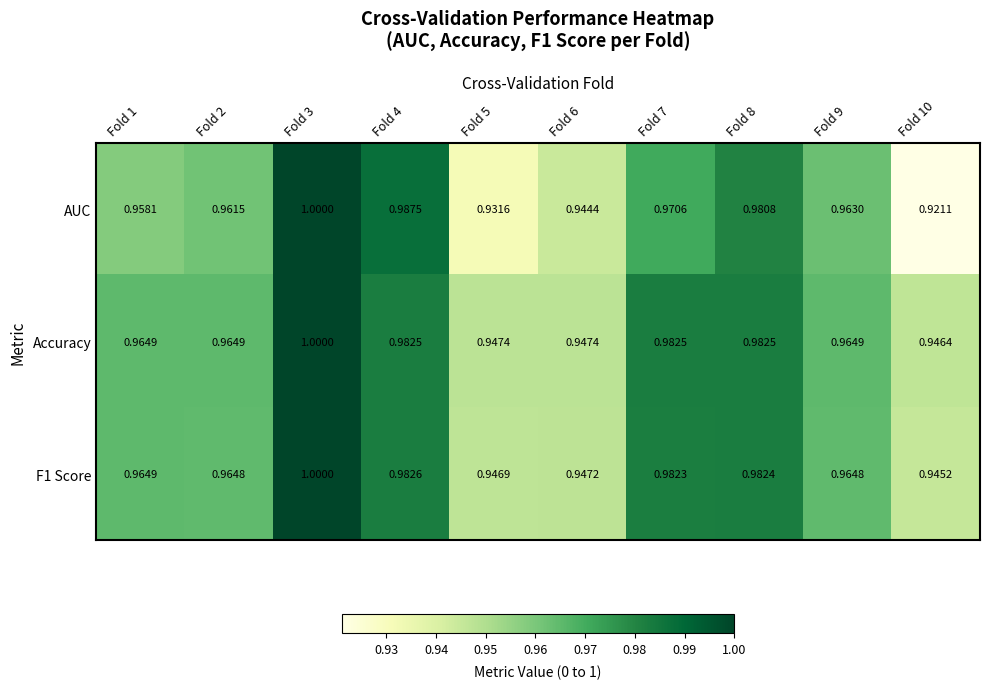

Count the number of categories in the chart.

10